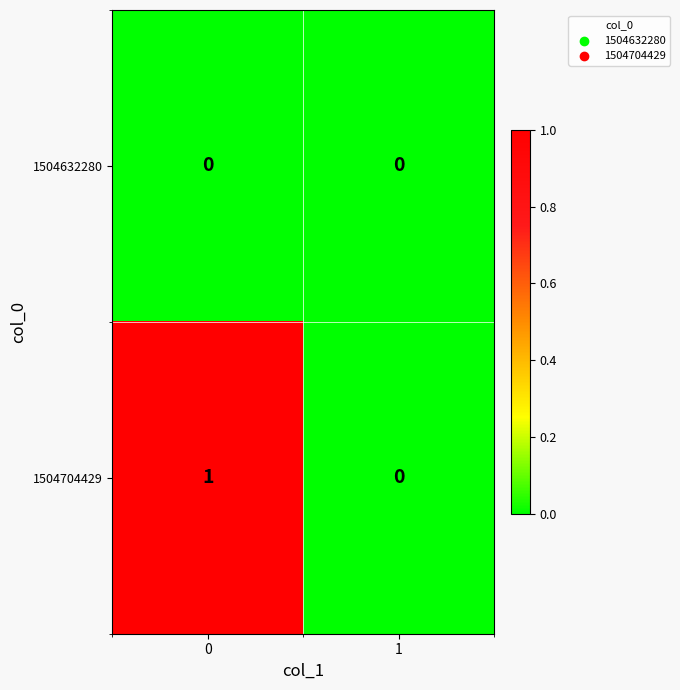

Which series changed the most between 0 and 1?

1504704429